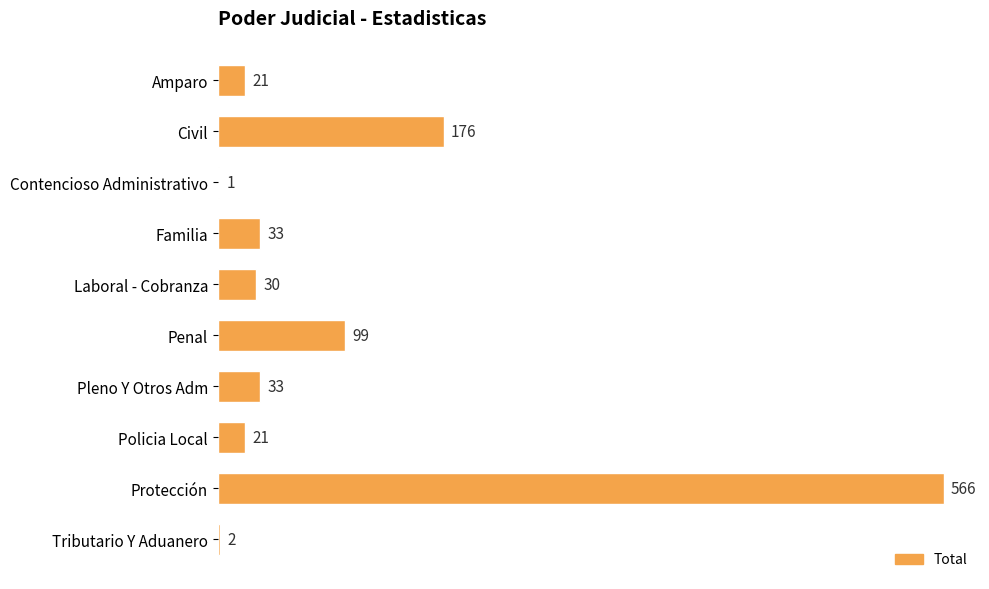

What is the average value?

98